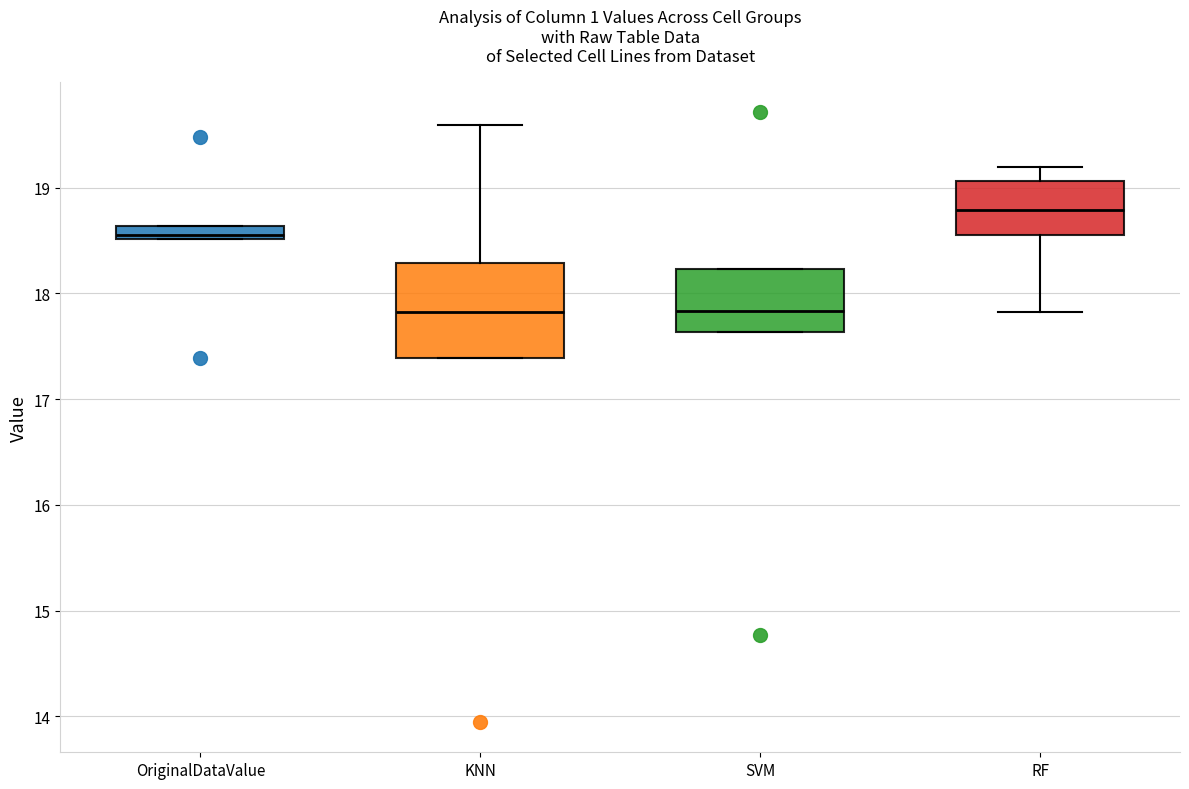

Comparing the boxes themselves (not the whiskers), which one is the tallest?

KNN